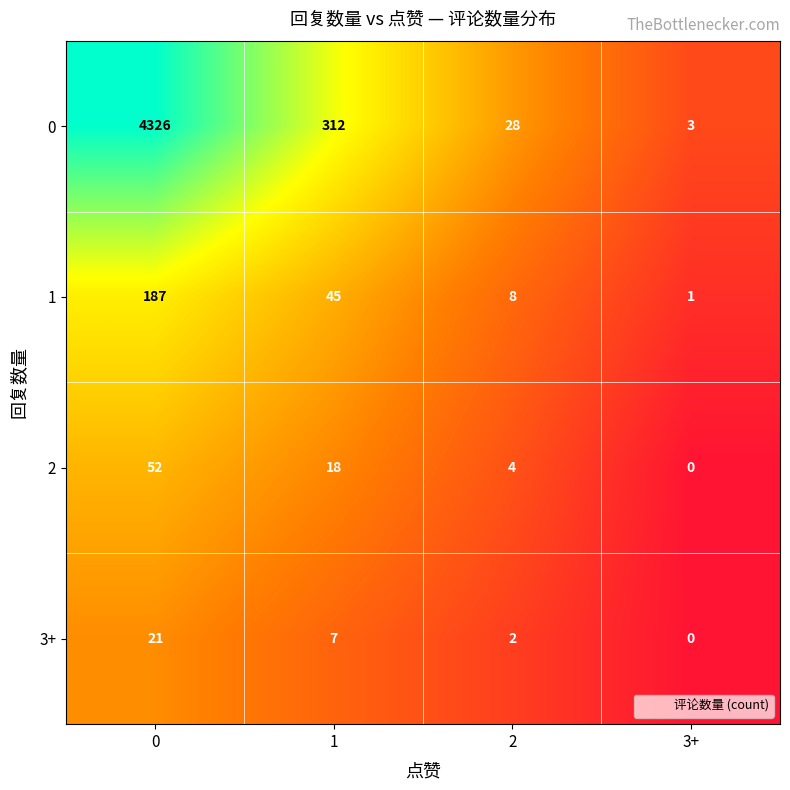

Reading left to right, extract all data points from this chart.

0: 4326	312	28	3
1: 187	45	8	1
2: 52	18	4	0
3+: 21	7	2	0